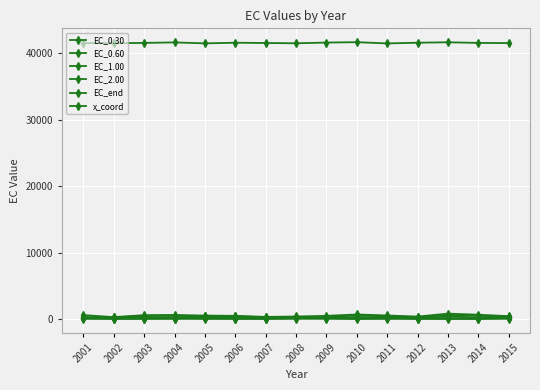

Is this an area chart (filled region under the line)?

No